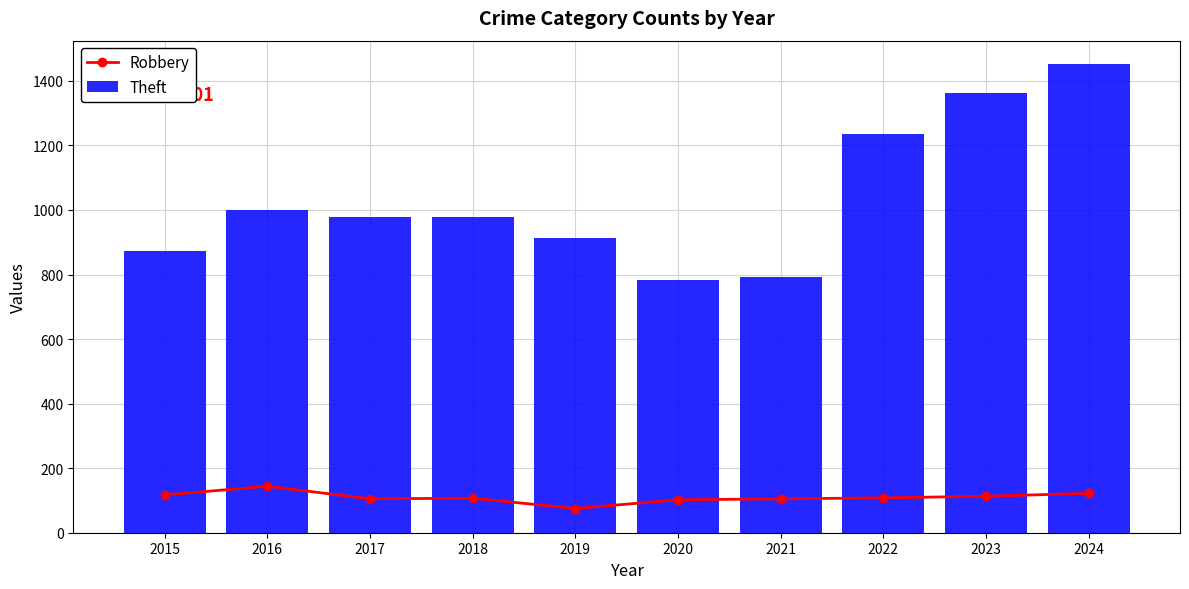

Reading left to right, what are all the values shown in this chart?

Robbery: 117	144	105	107	75	102	105	108	113	122
Theft: 874	999	979	977	914	782	791	1235	1363	1452